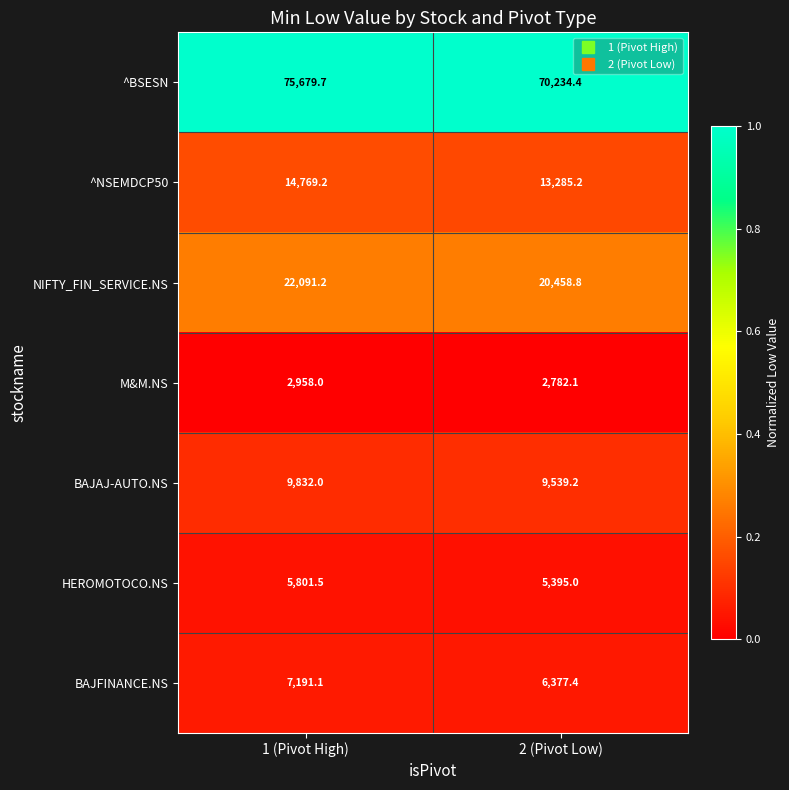

At which category is the sum across all series the highest?

1 (Pivot High)